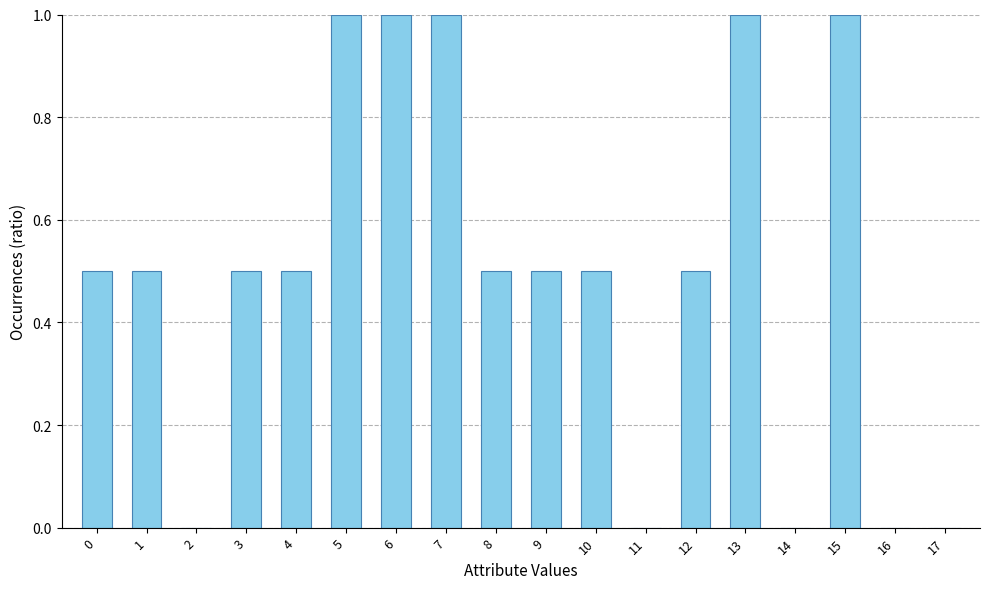

What is the greatest value displayed?

1.0